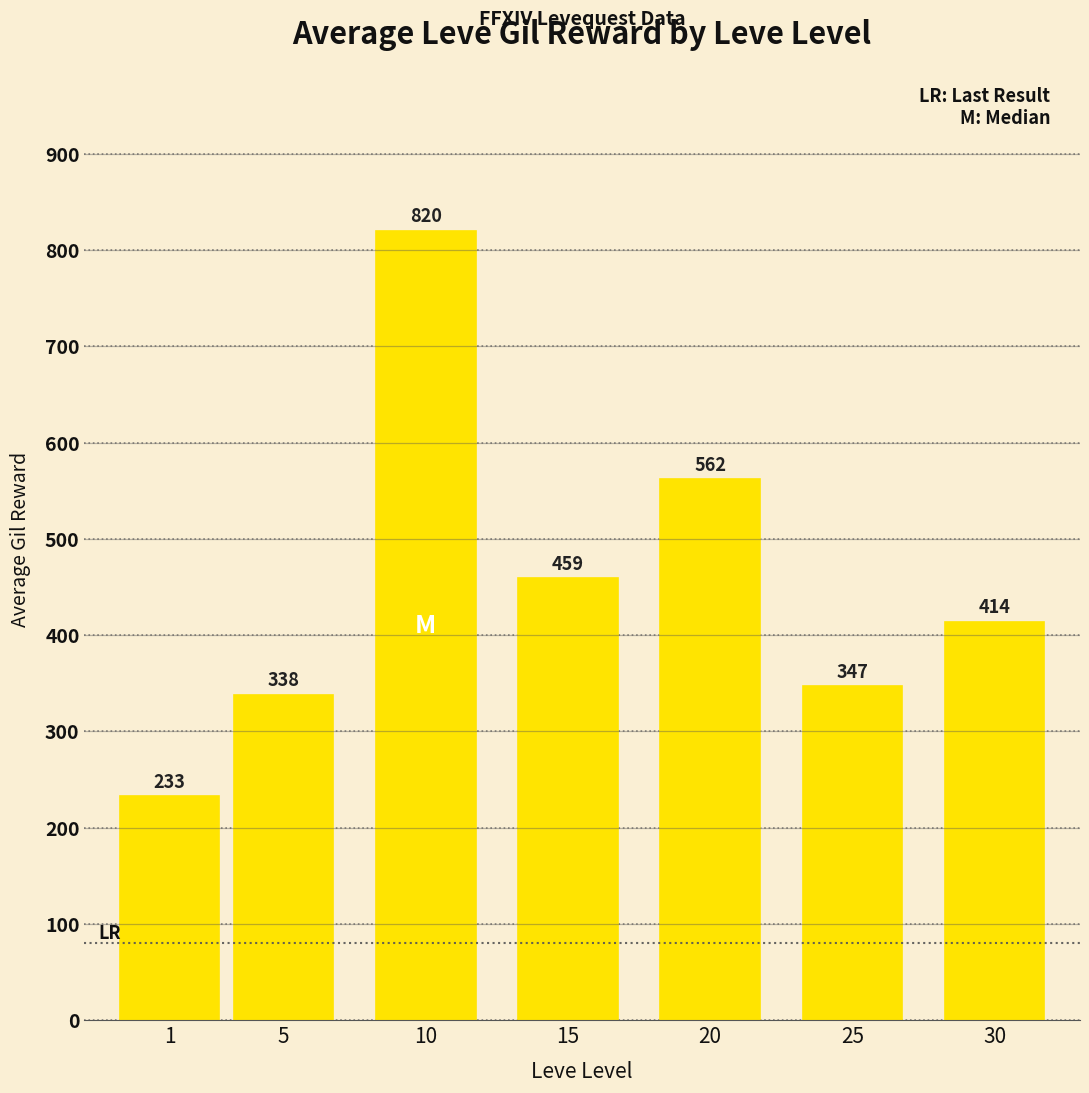

Reading left to right, transcribe all the data shown in this chart.

1=233	5=338	10=820	15=459	20=562	25=347	30=414